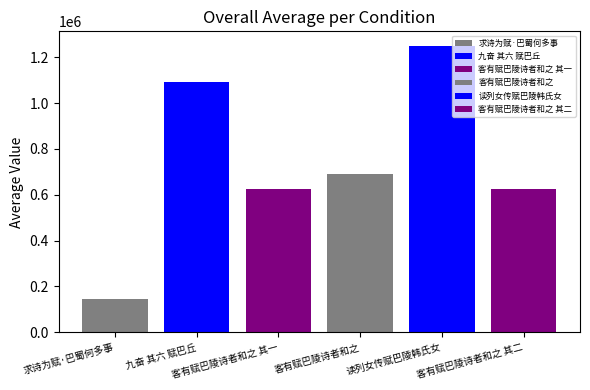

How many bars are there in each group?

6